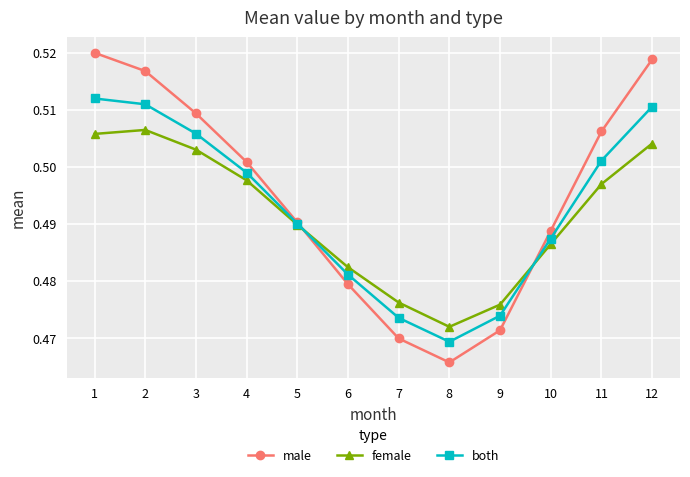

Does the chart display data point markers on the line(s)?

Yes